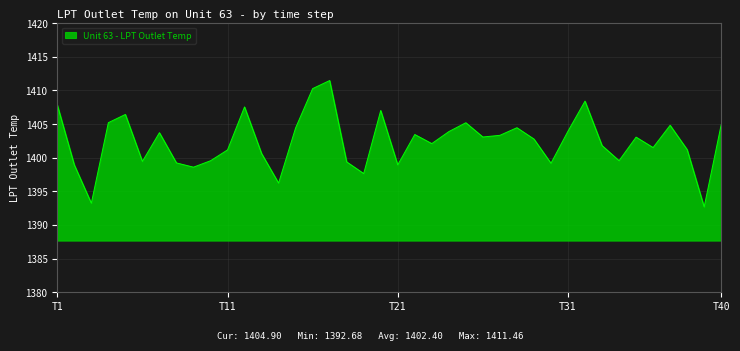

What is the difference between the maximum and minimum values?

18.8